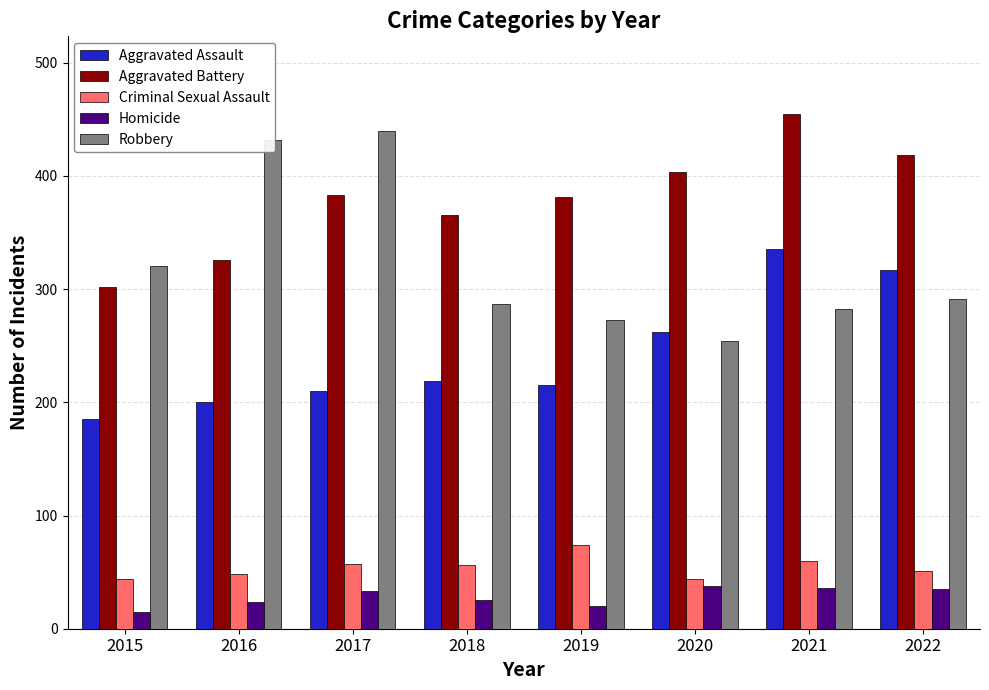

How many groups of bars are there?

8